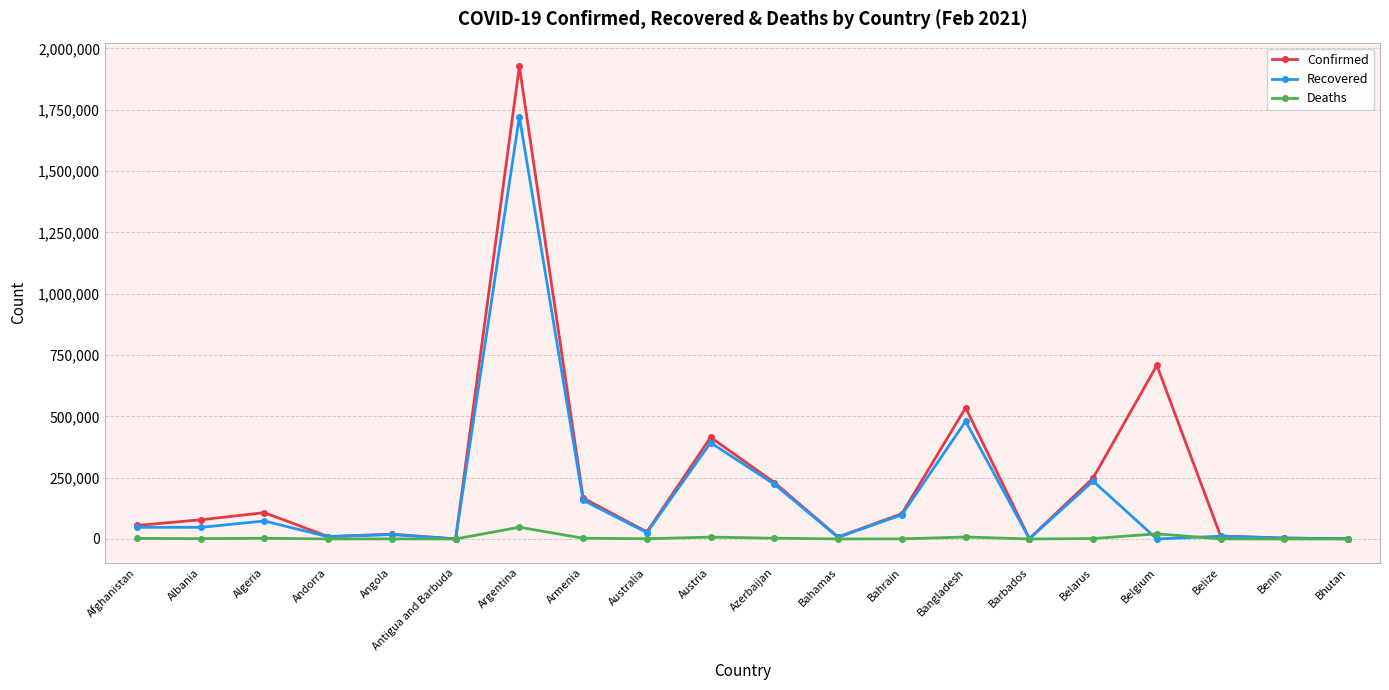

Is this an area chart (filled region under the line)?

No